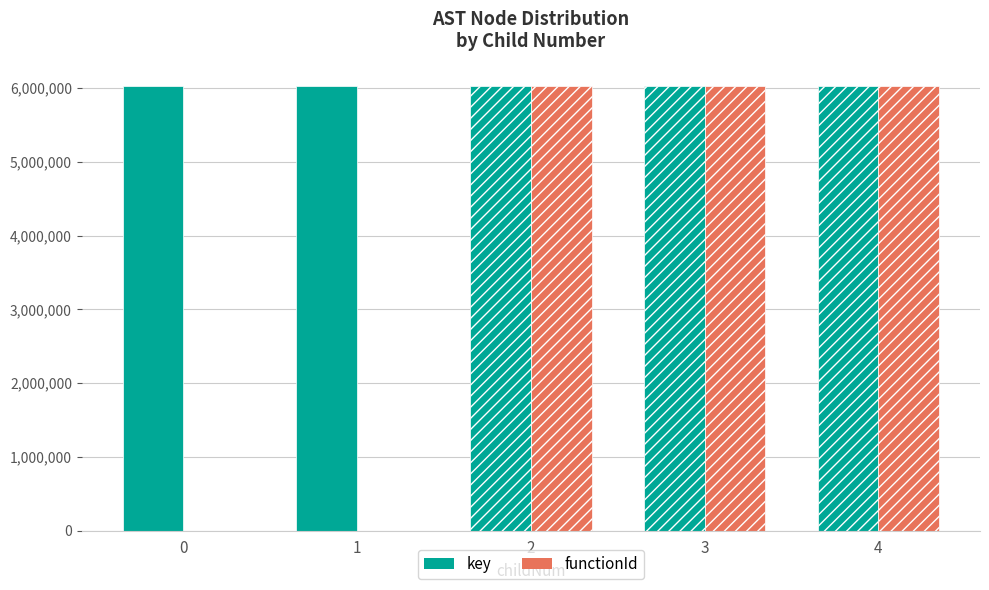

Which series changed the most between 1 and 2?

functionId